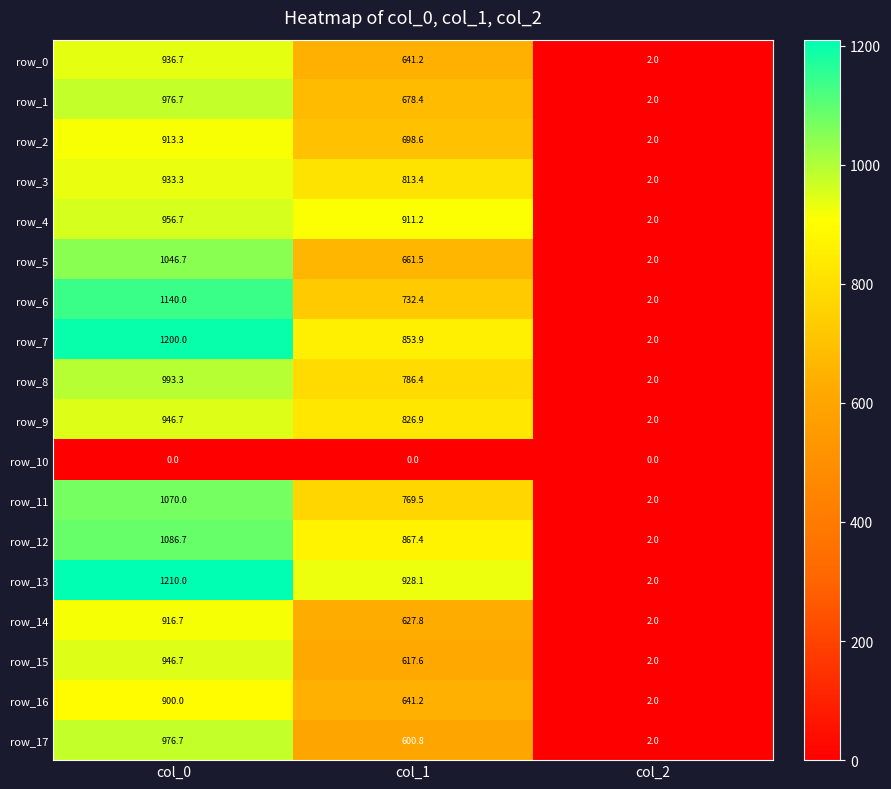

What is the difference between the highest and lowest values at col_1?

928.1